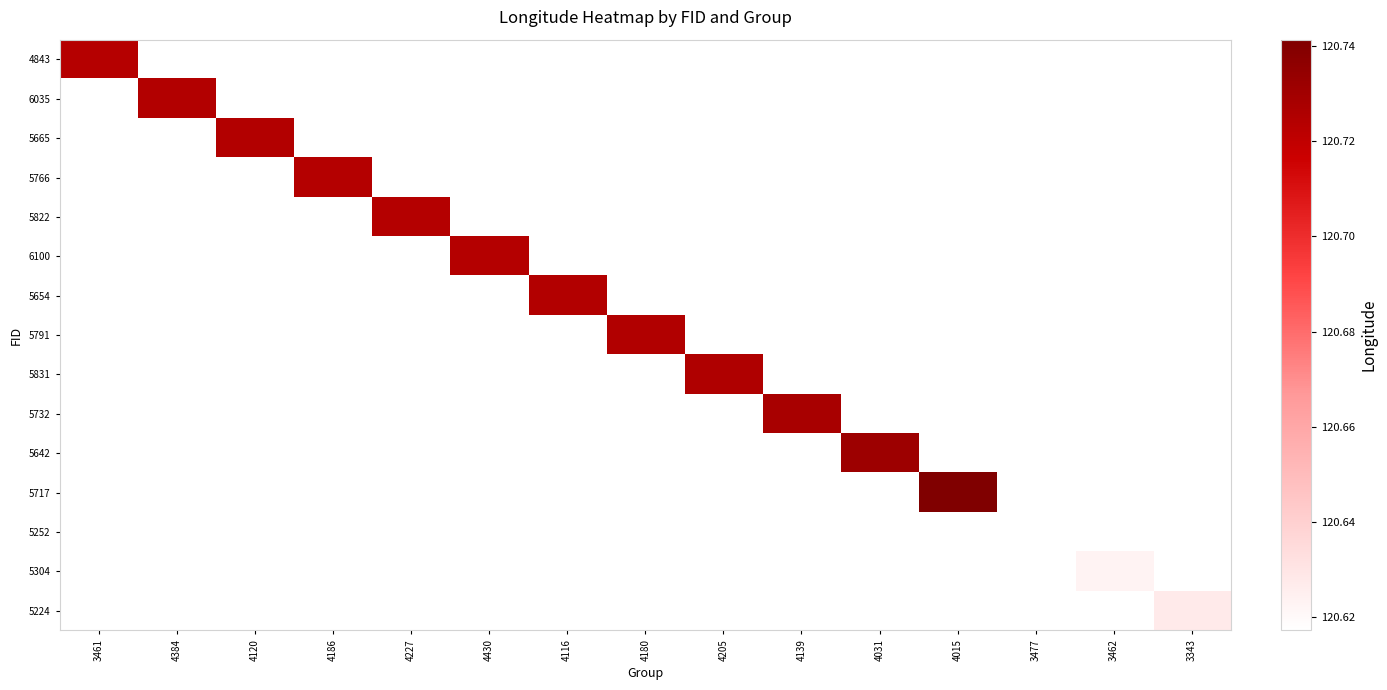

Is it true that 5252 equals 203.2 at 3477?

False